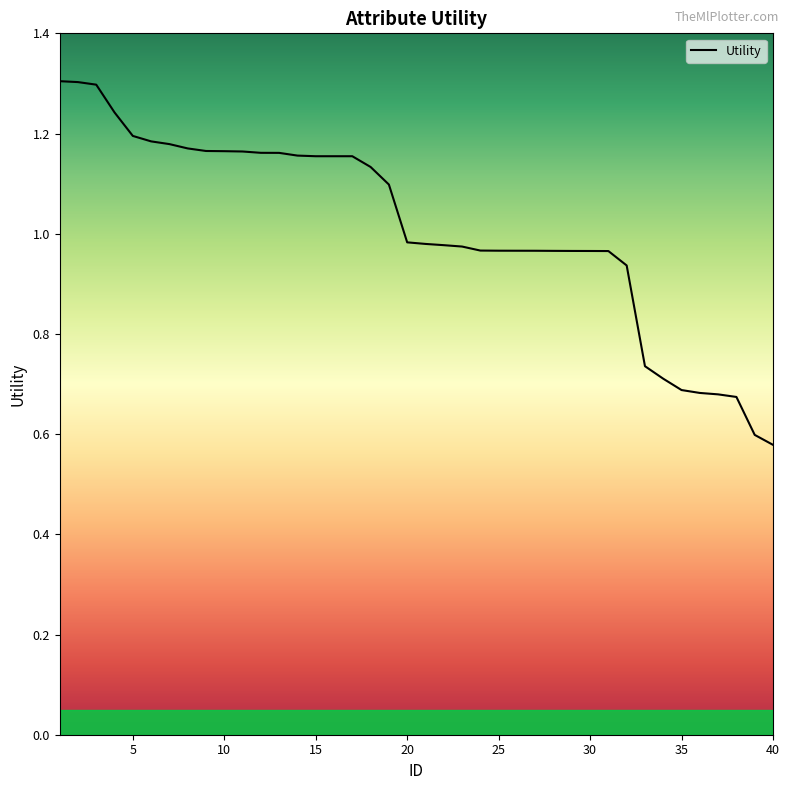

What is the greatest value displayed?

1.3